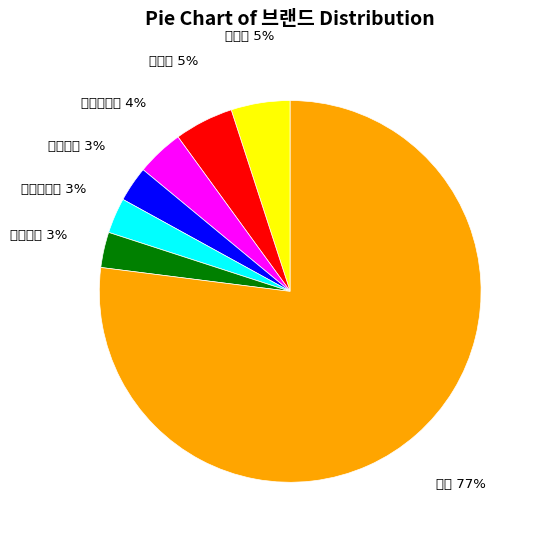

How many slices are in this pie chart?

7